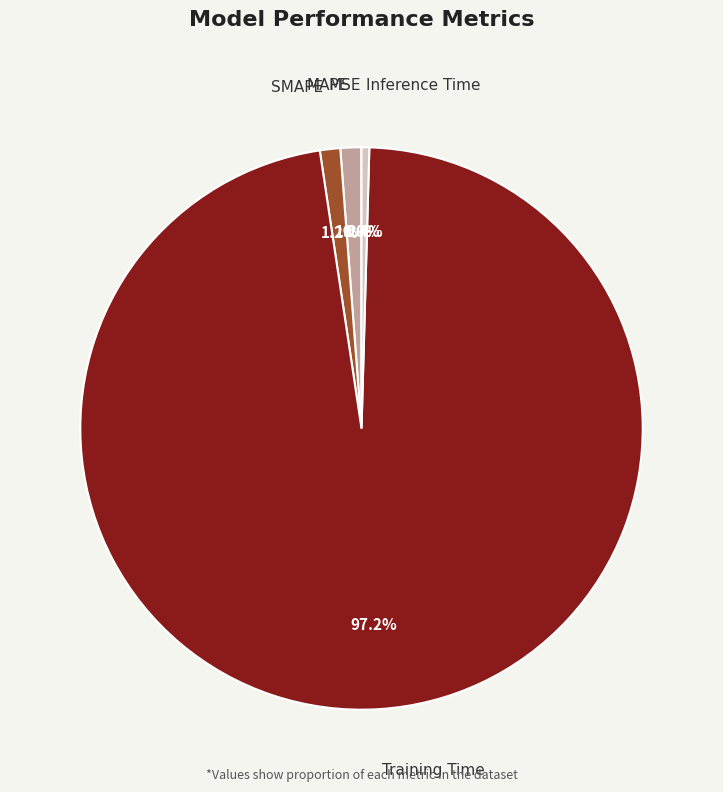

Does any single category account for the majority?

Yes